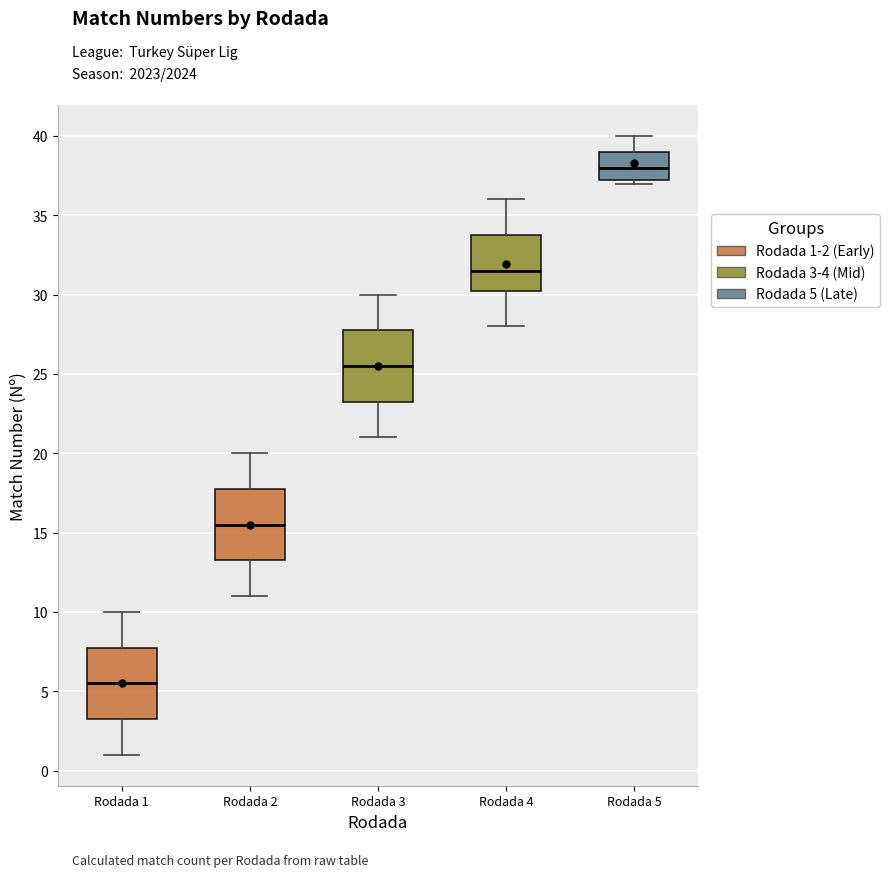

Which box's median line is the highest?

Rodada 5